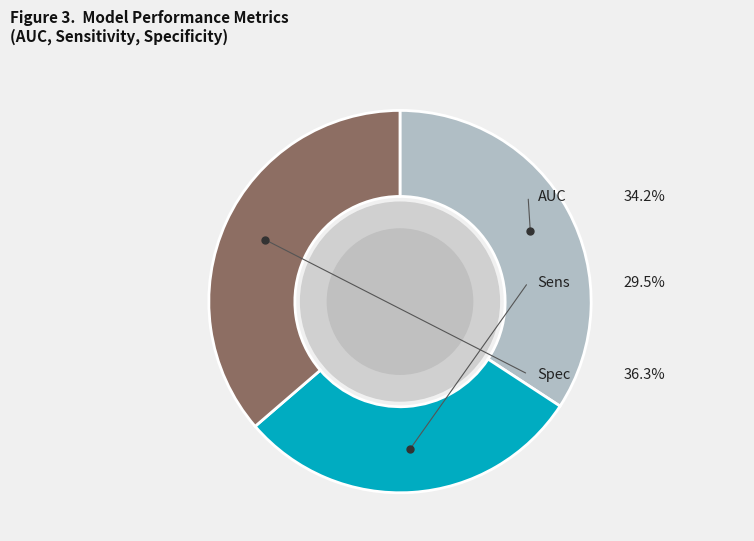

Is it true that Sens is 21% of the pie?

False